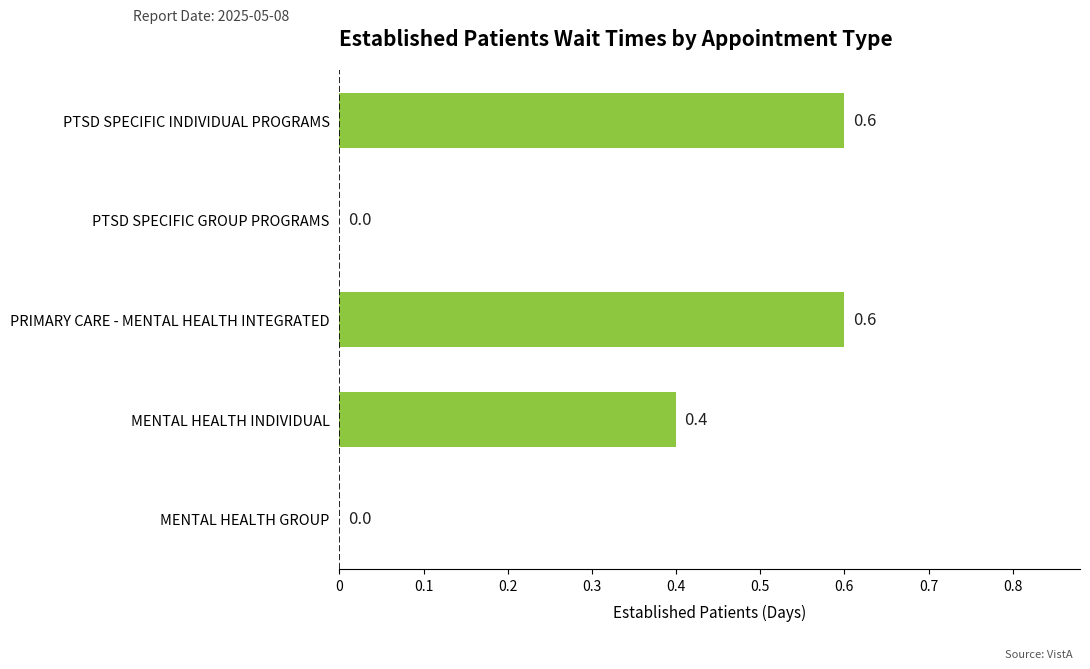

How many values are between 0 and 1?

5